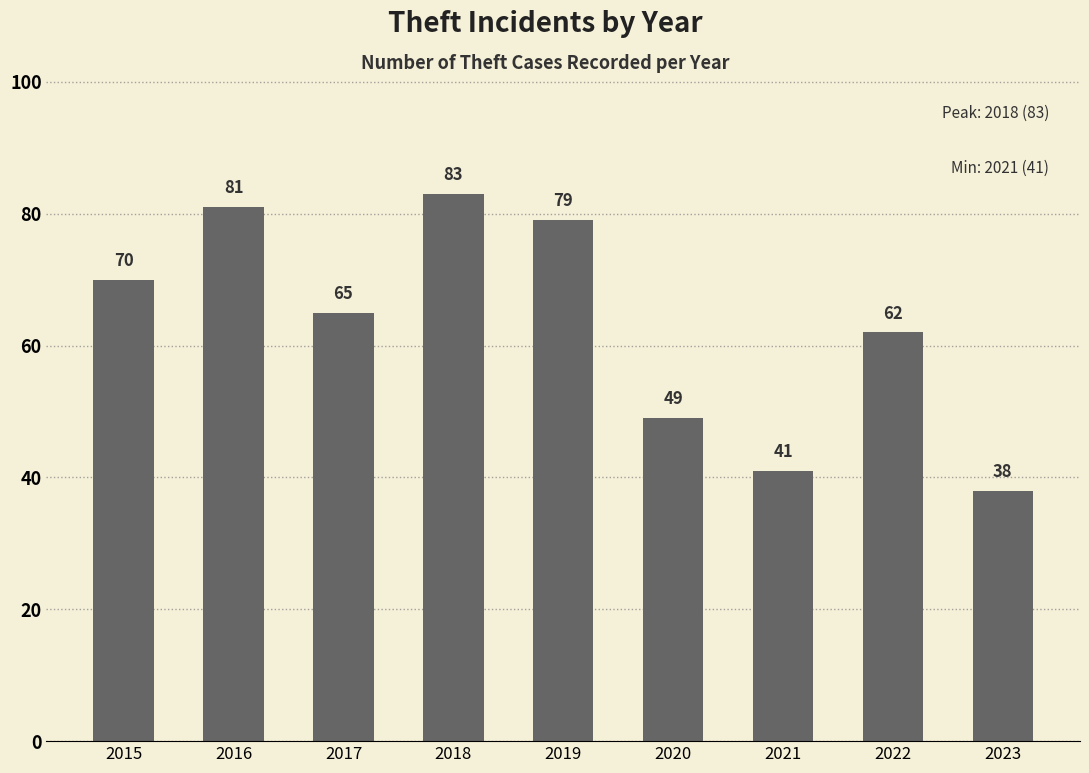

Which label corresponds to the smallest value in the chart?

2023